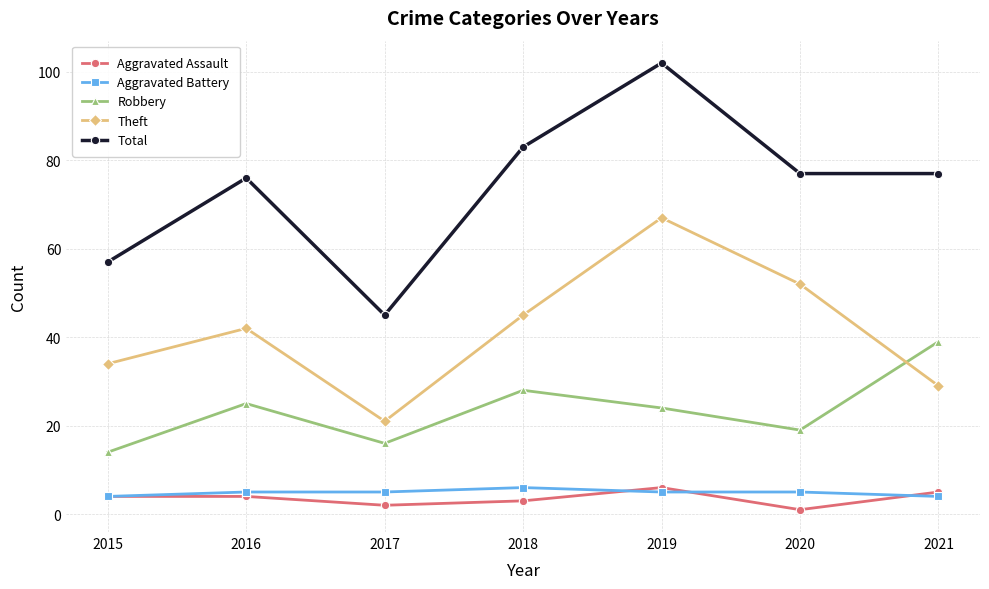

Which series changed the most between 2015 and 2021?

Robbery